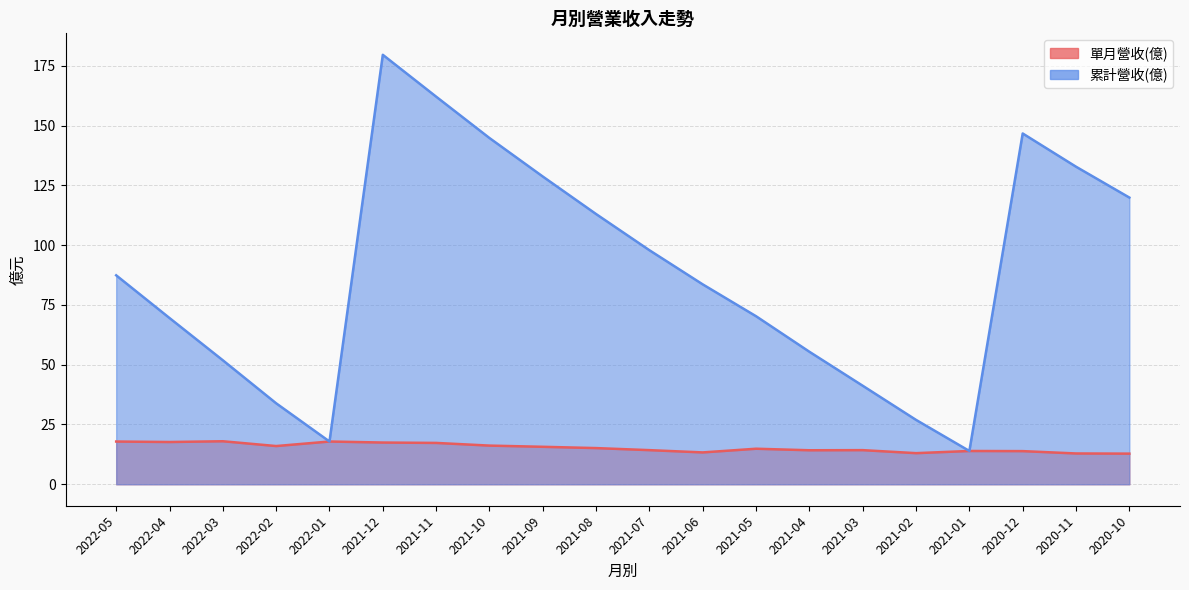

Which label corresponds to the smallest value in the chart?

2020-10